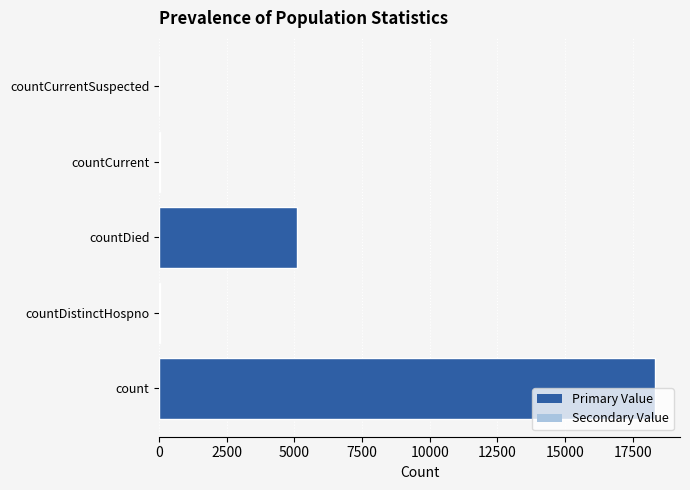

What is the sum of all values?

23473